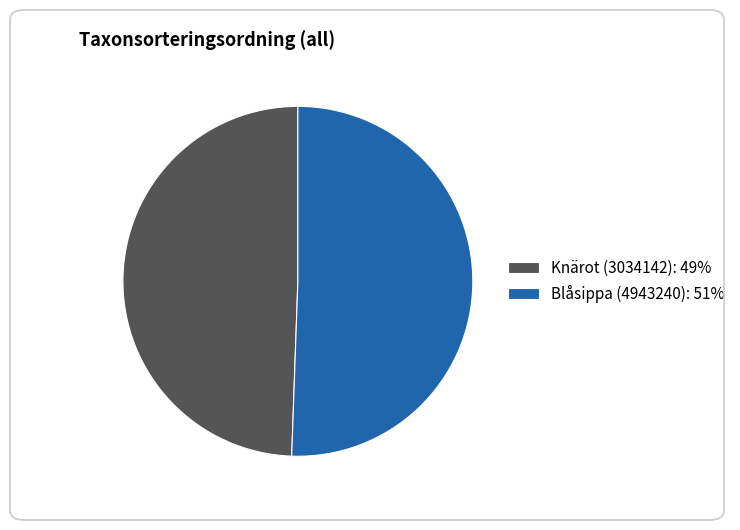

Is there any slice that represents more than half of the pie?

Yes